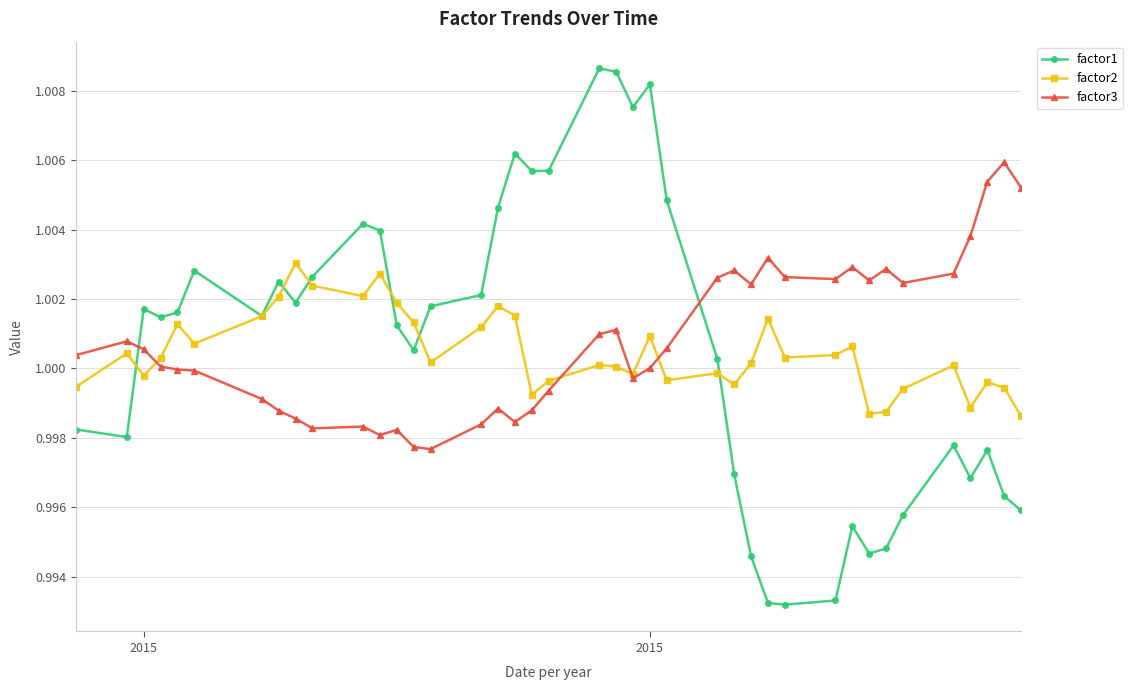

True or false: factor1 and factor3 cross at least once.

True